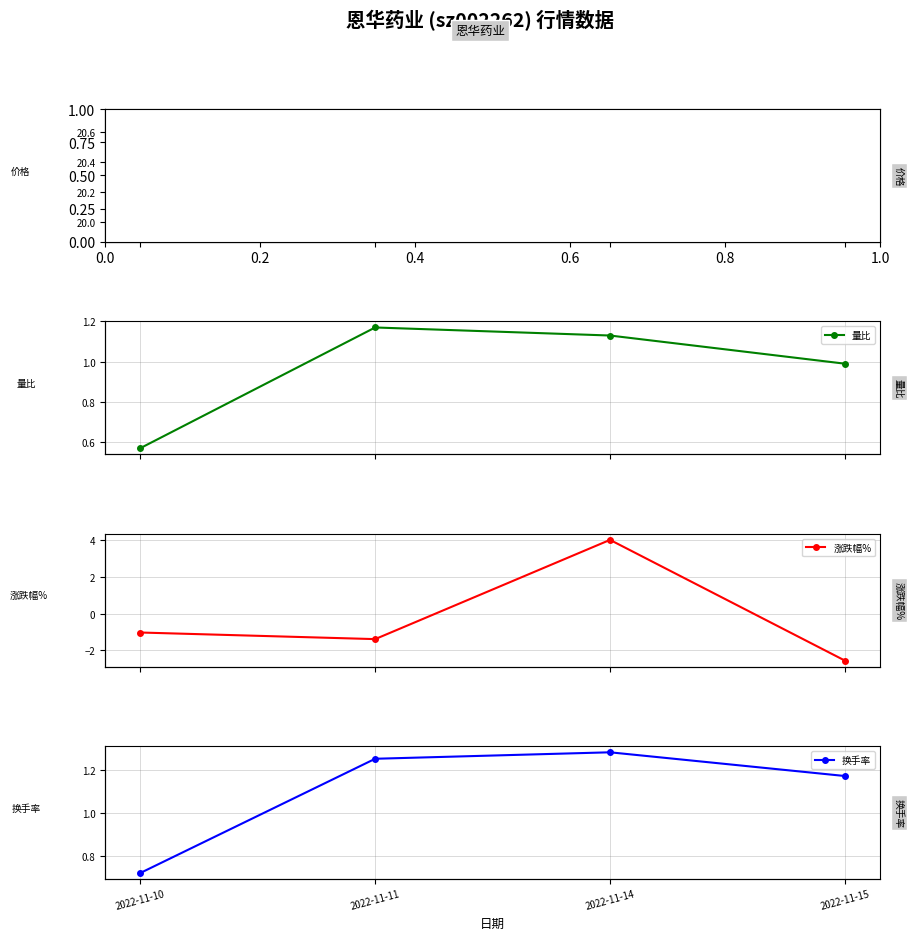

Which series has the largest range (max minus min)?

涨跌幅%